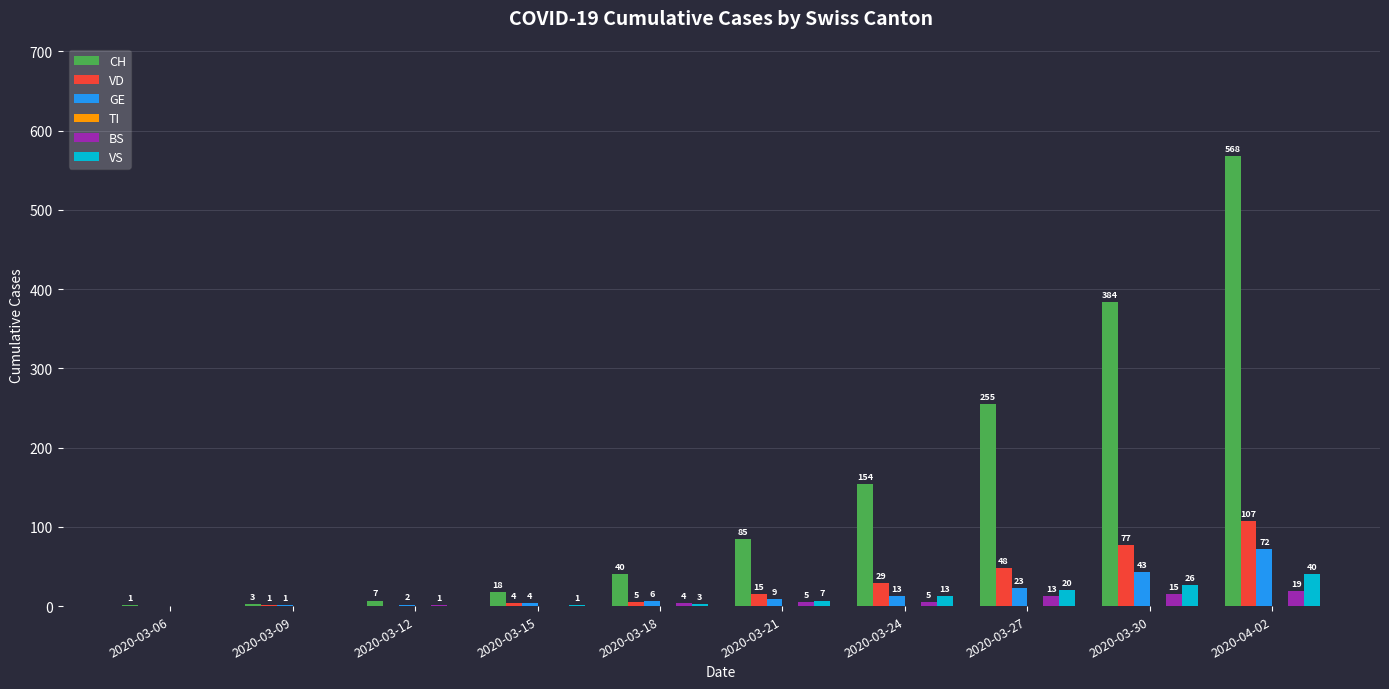

Is it true that CH equals 3 at 2020-03-09?

True